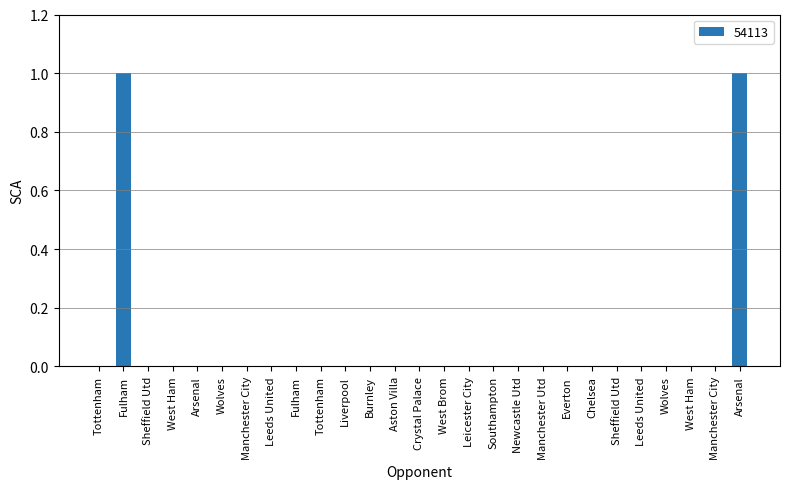

Are the bars horizontal?

No